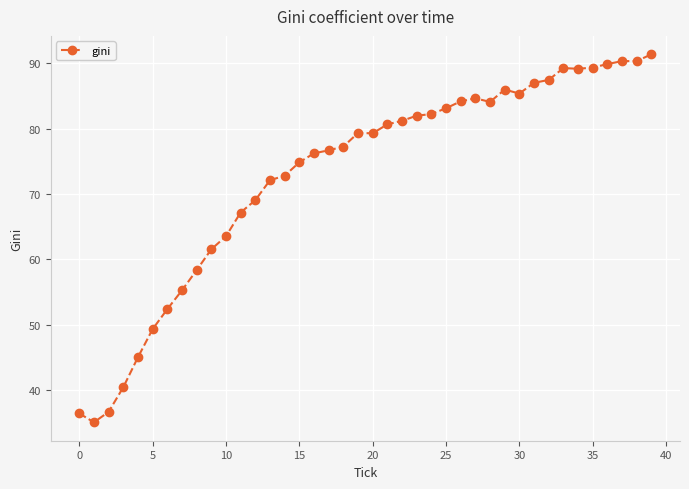

What is the value of the 33rd point from the left?

87.5